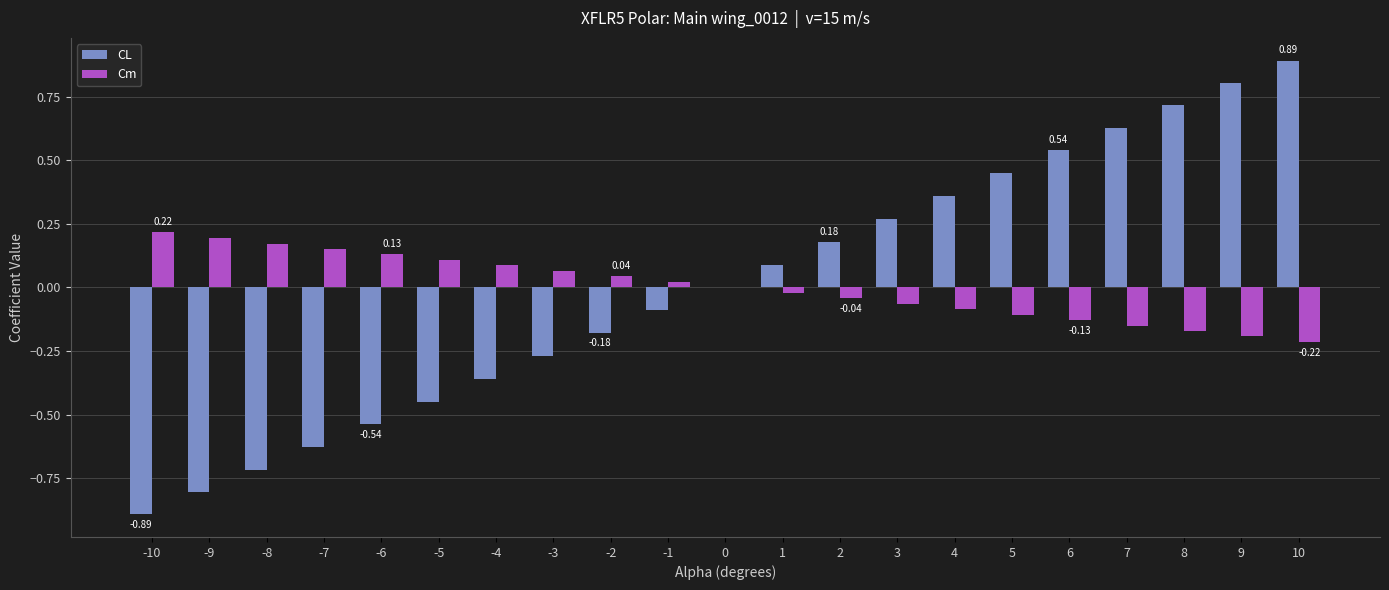

What are all the series names shown in the legend?

CL, Cm